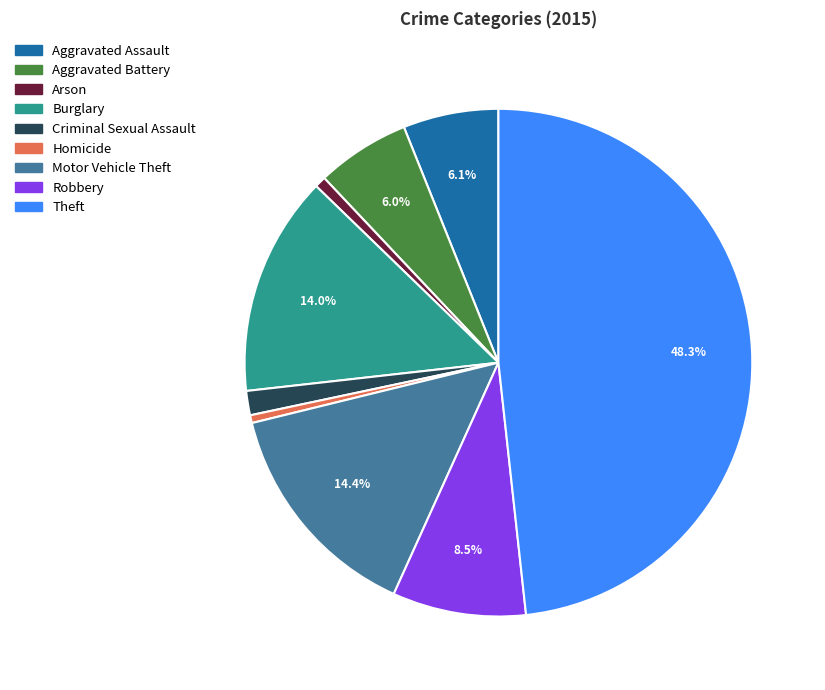

Which category has the biggest portion of the pie?

Theft